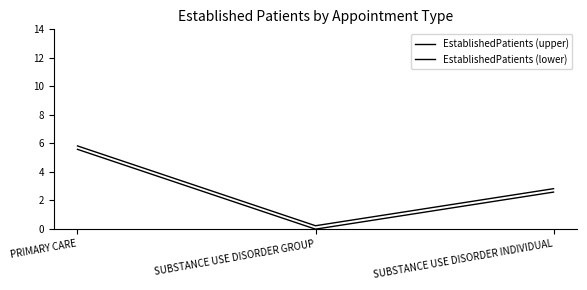

Count the number of categories in the chart.

3